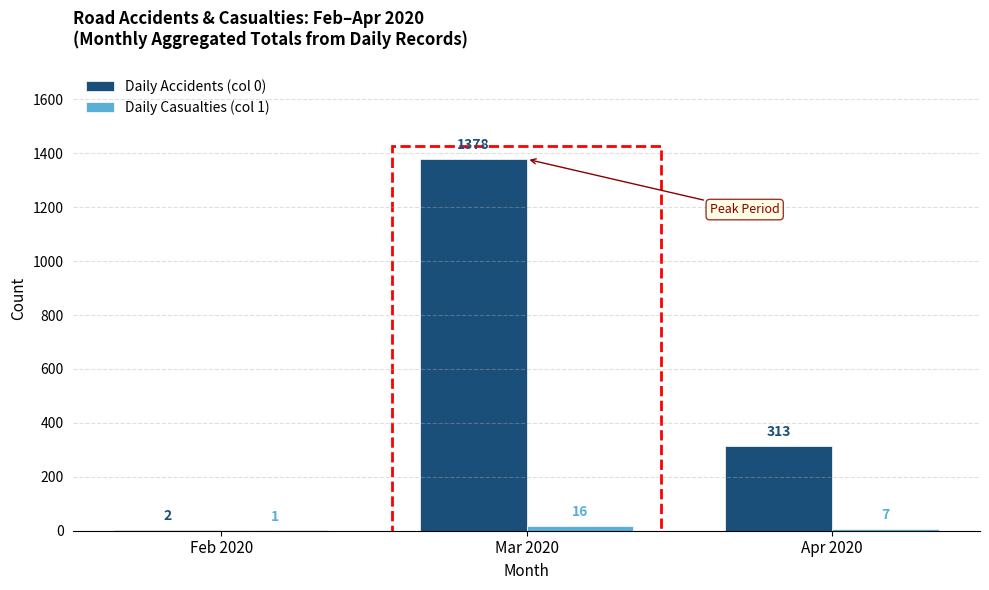

Which series changed the most between Feb 2020 and Apr 2020?

Daily Accidents (col 0)